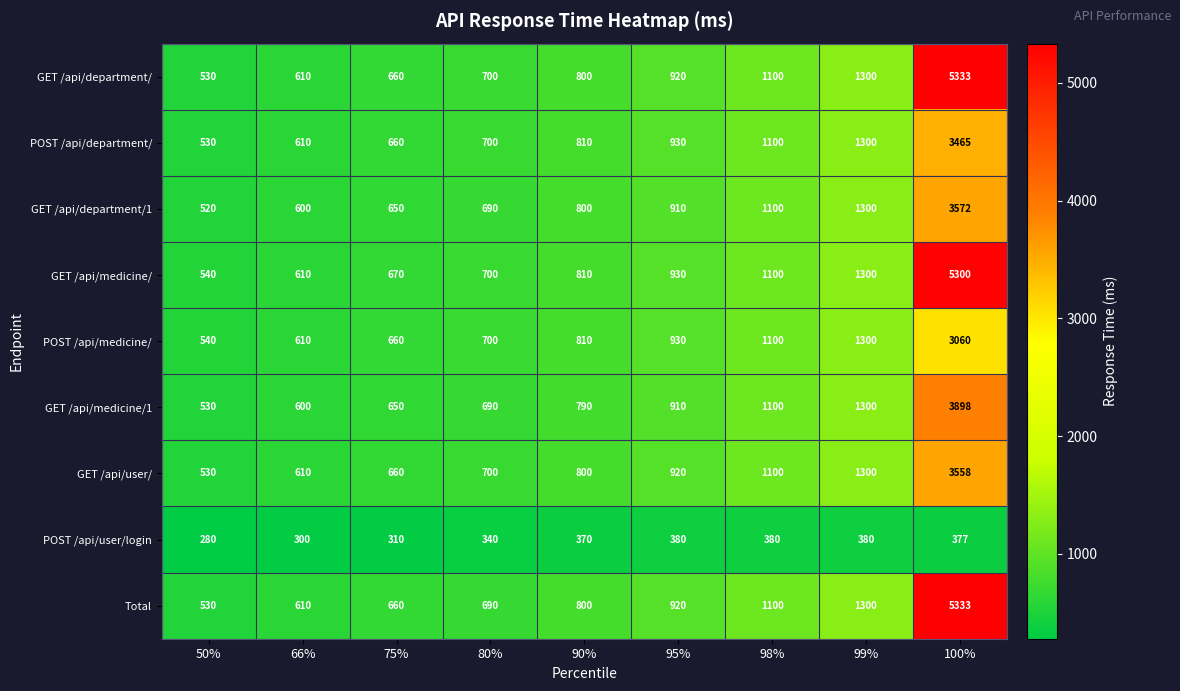

What is the difference between the highest and lowest values at 66%?

310